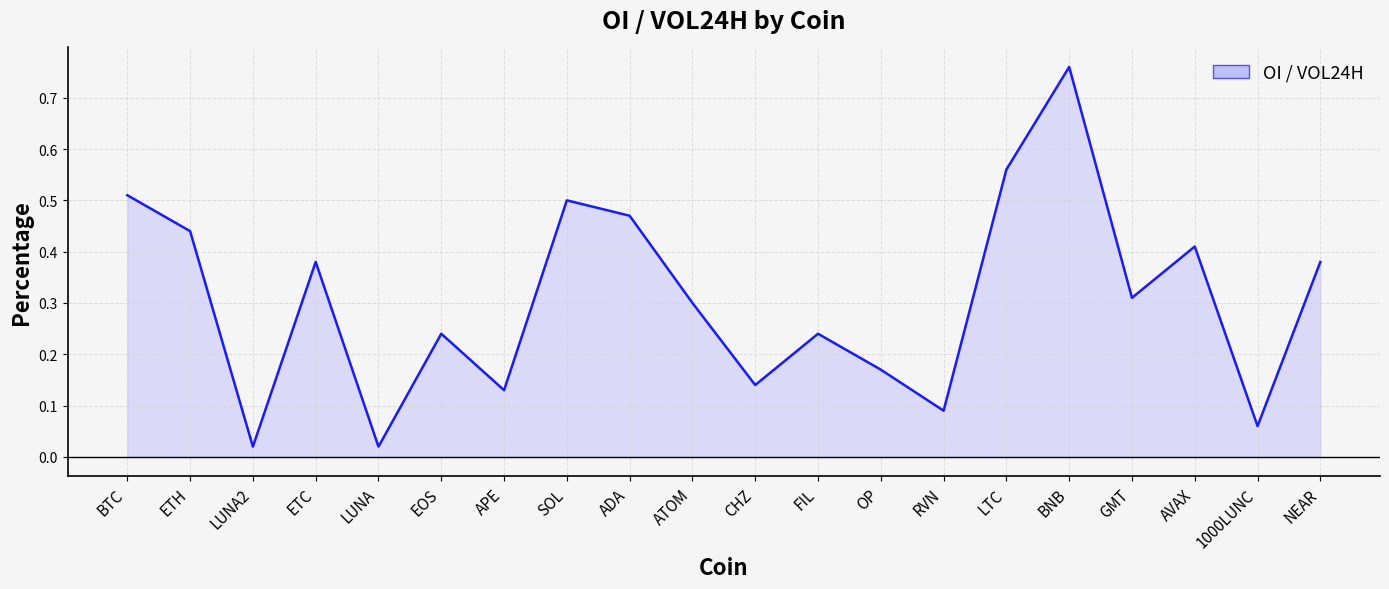

How many lines are shown in the chart?

1